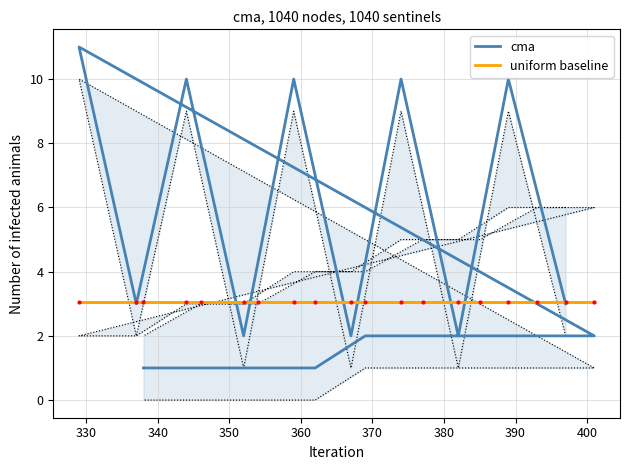

At 380, list the series in order from largest to smallest.

uniform baseline, cma